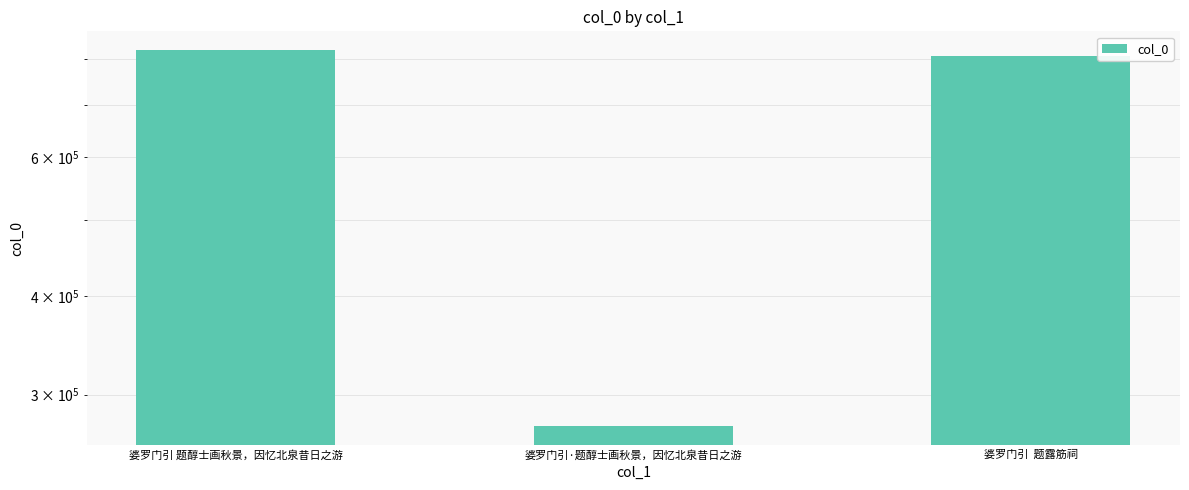

How many series are shown in this chart?

1